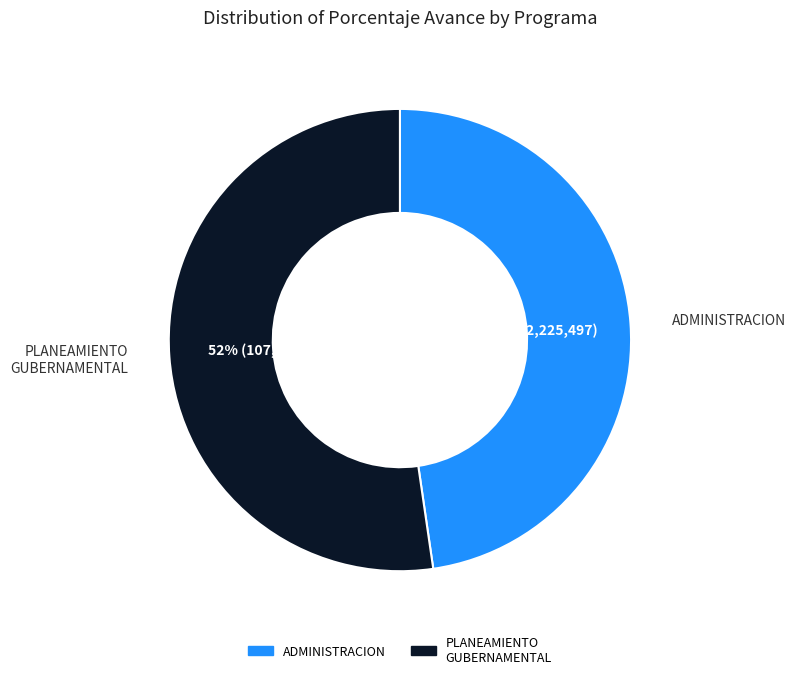

How many segments does this pie chart have?

2